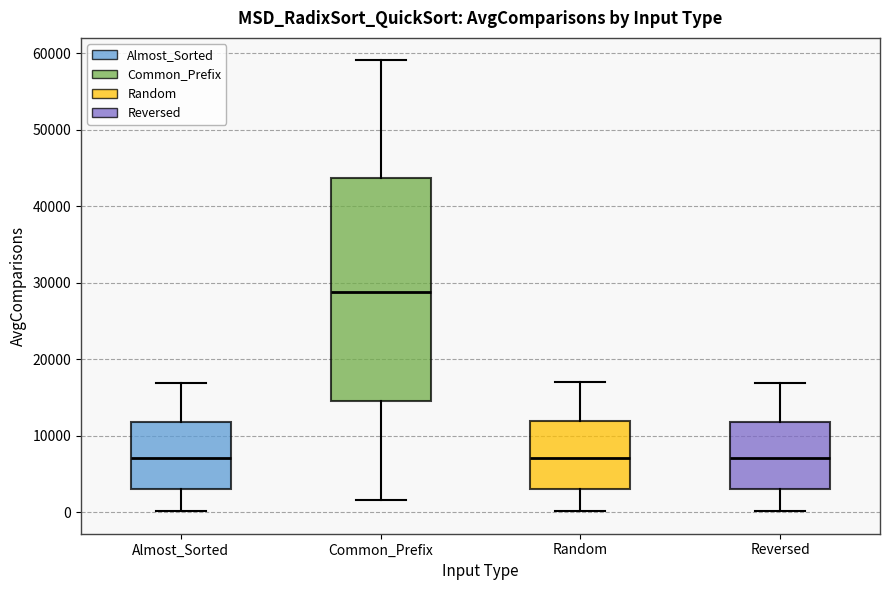

Which box has the highest median line?

Common_Prefix